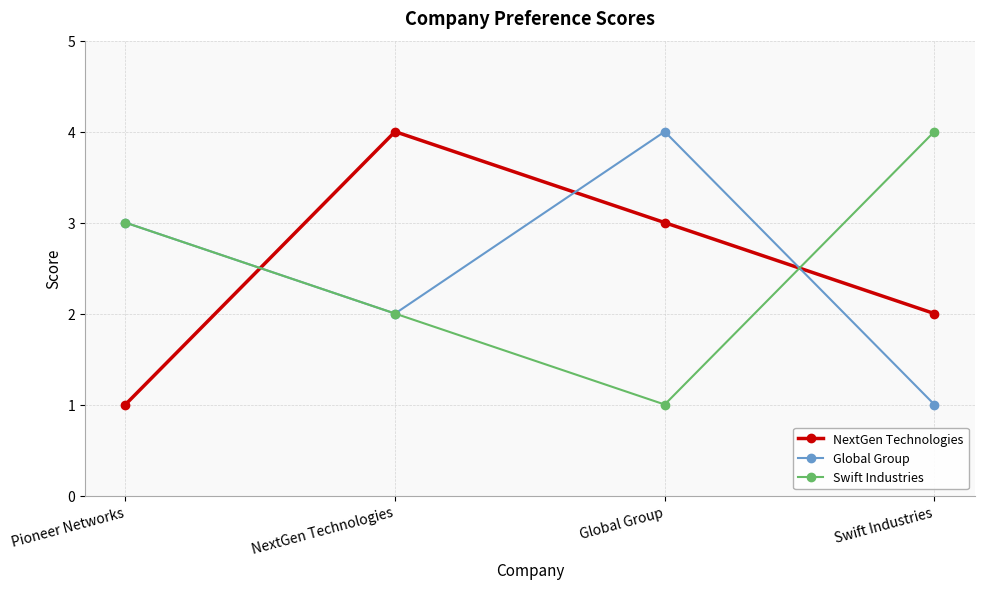

At which label does Global Group reach its peak?

Global Group